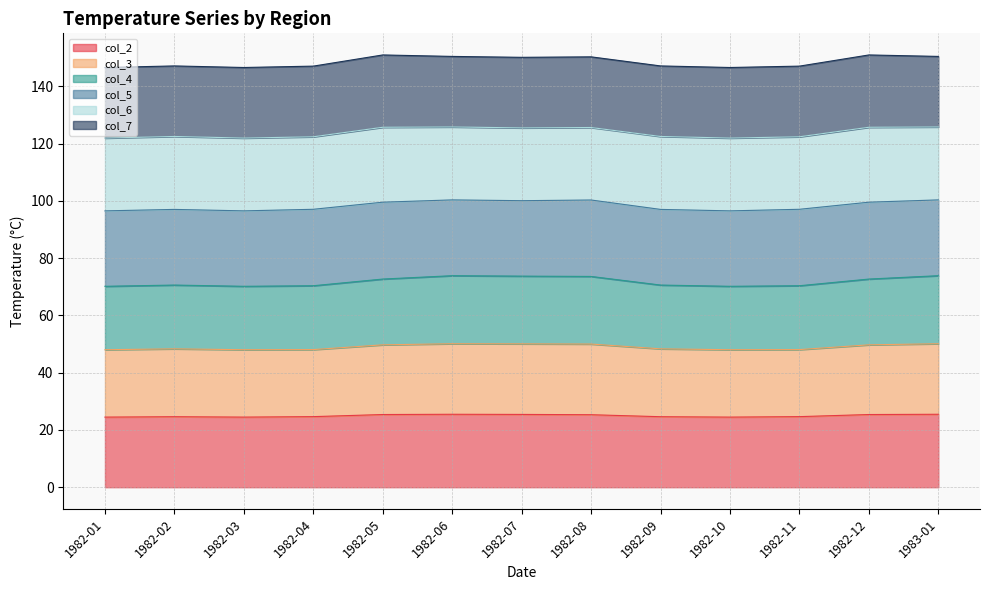

True or false: col_4 and col_3 intersect in this chart.

False